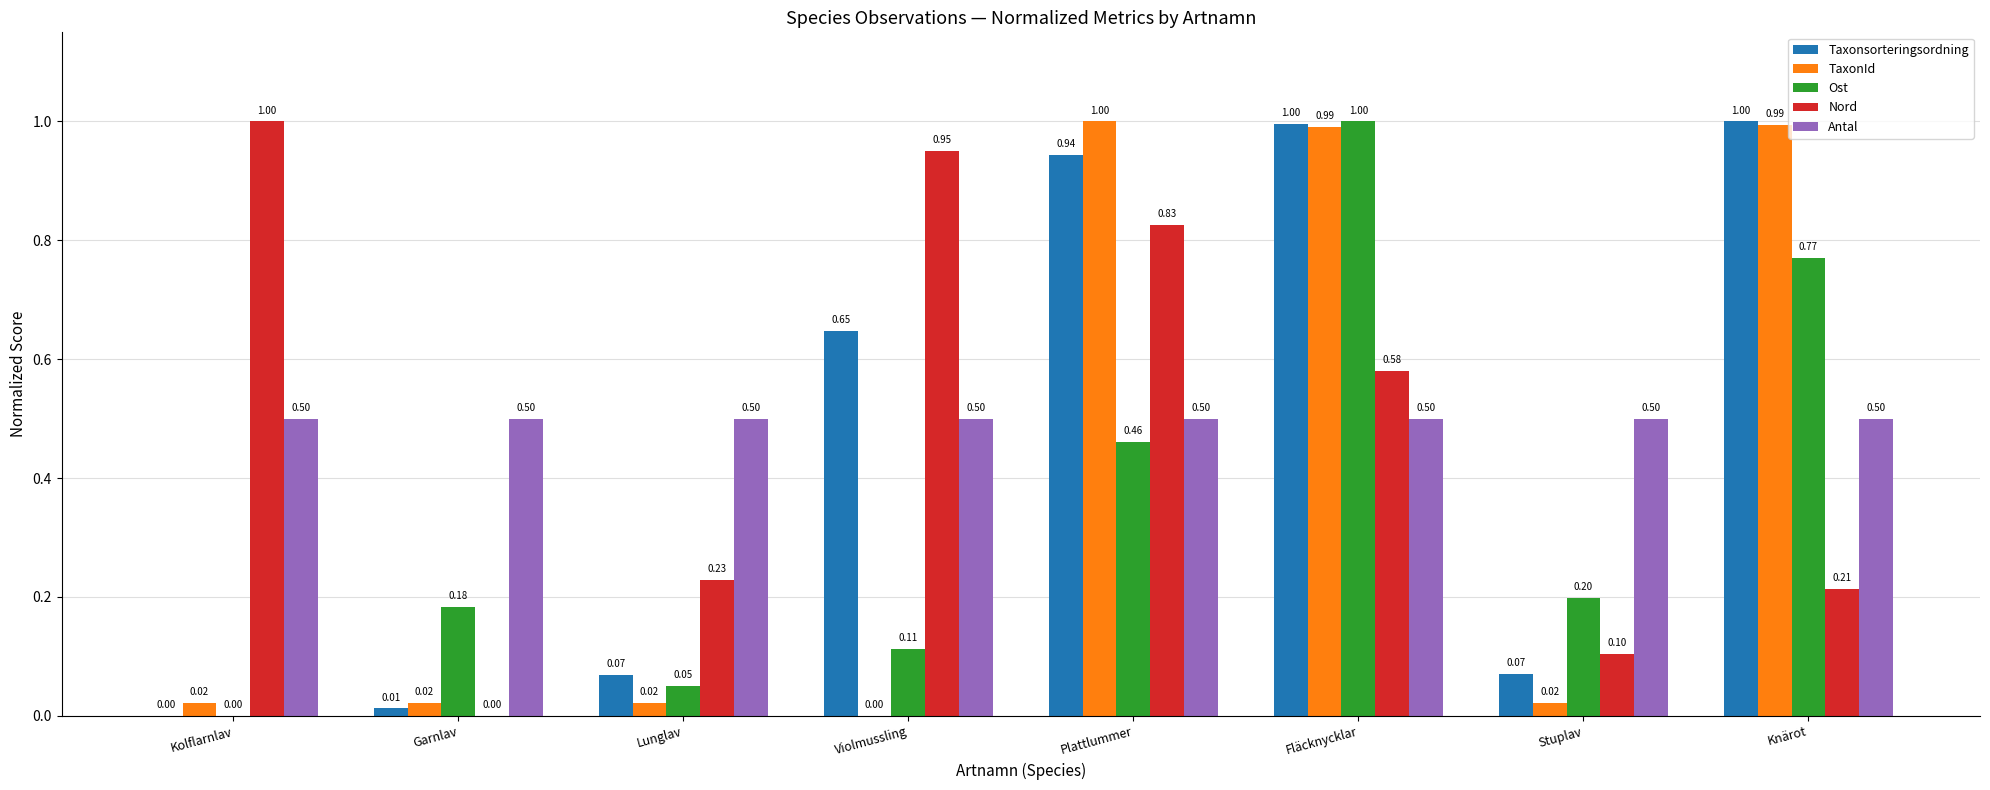

What is the approximate value of Nord at Stuplav?

0.1